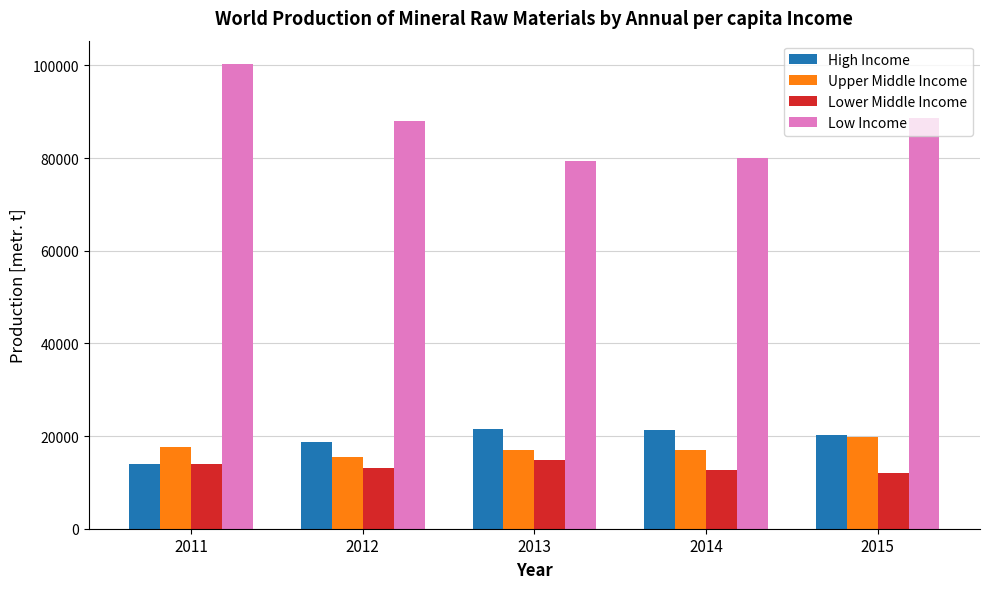

How many data points in Lower Middle Income are less than 13092?

2